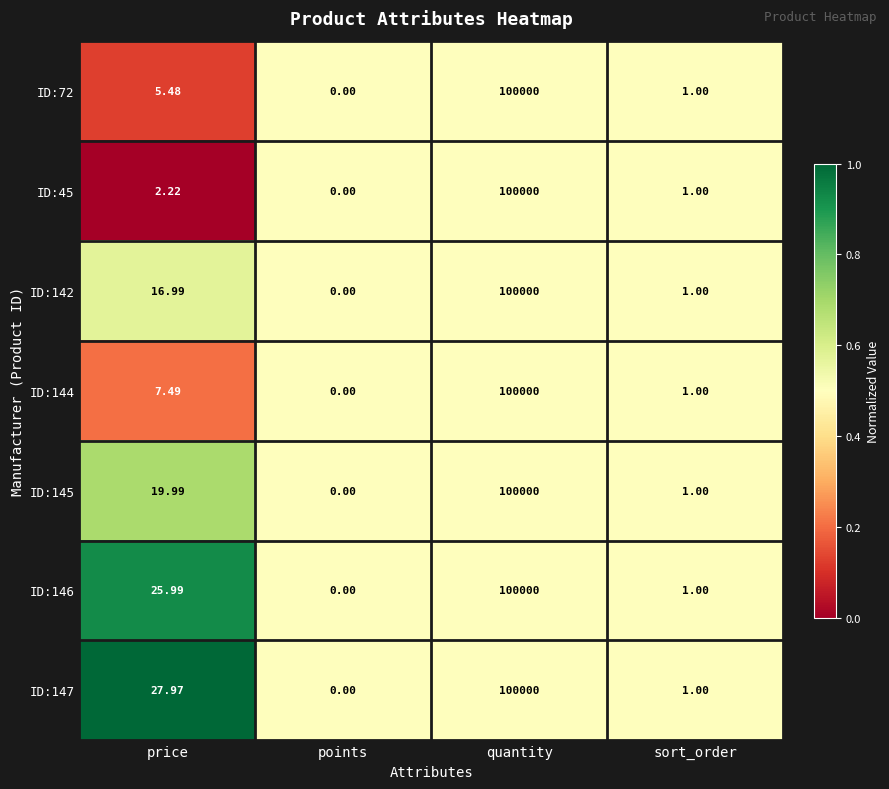

At which label does ID:45 first exceed 2?

price